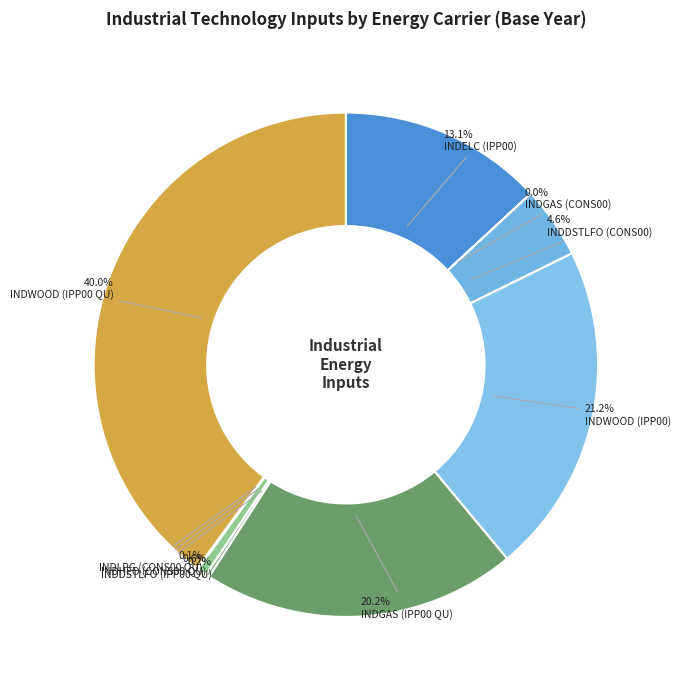

Does any single category account for the majority?

No